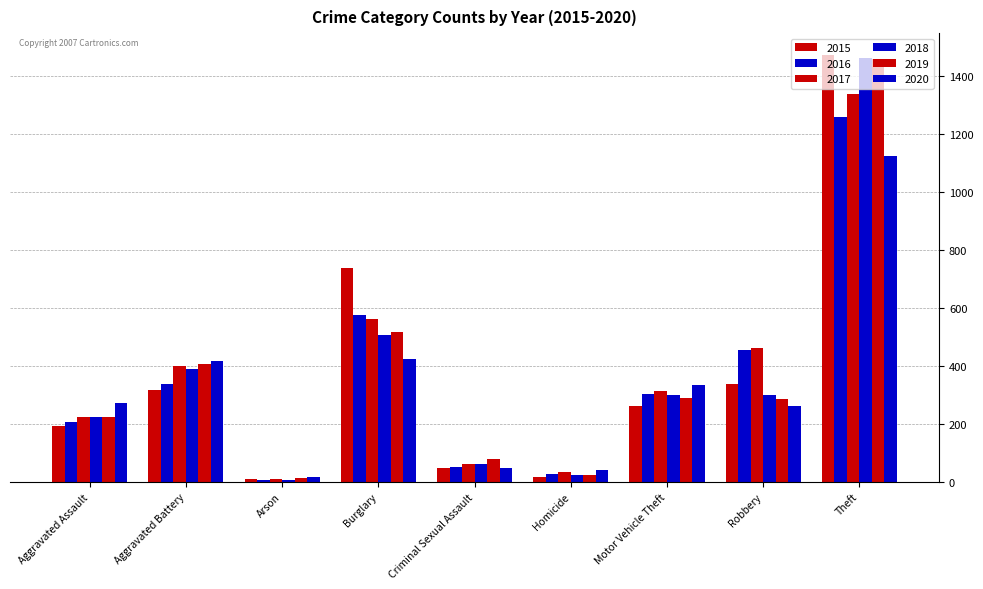

Rank the categories by 2015 value from highest to lowest.

Theft, Burglary, Robbery, Aggravated Battery, Motor Vehicle Theft, Aggravated Assault, Criminal Sexual Assault, Homicide, Arson